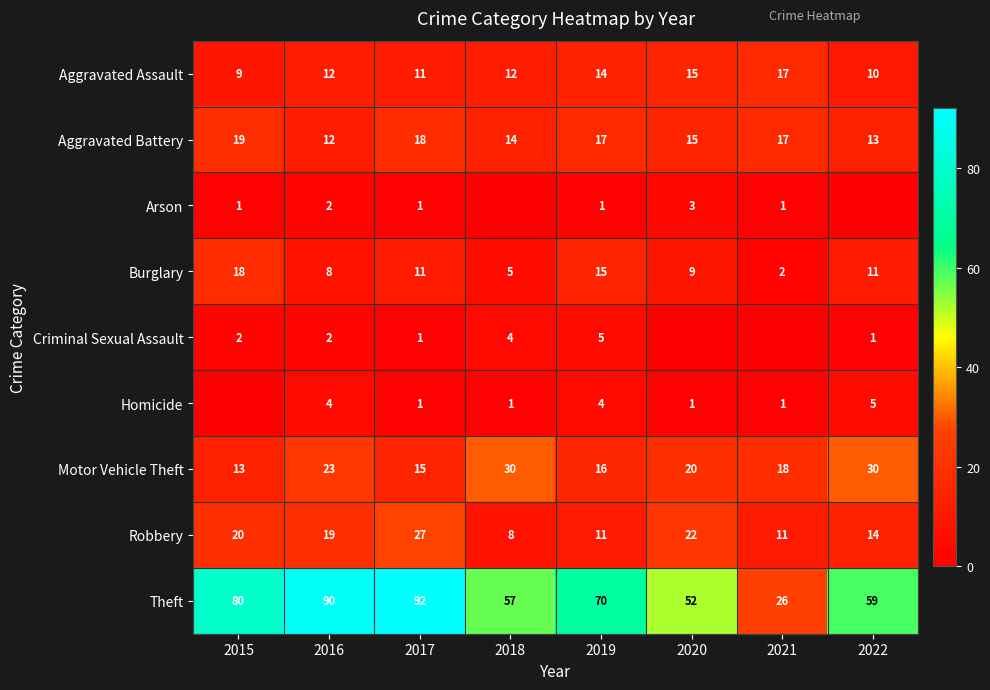

At which label does Aggravated Battery first exceed 17?

2015